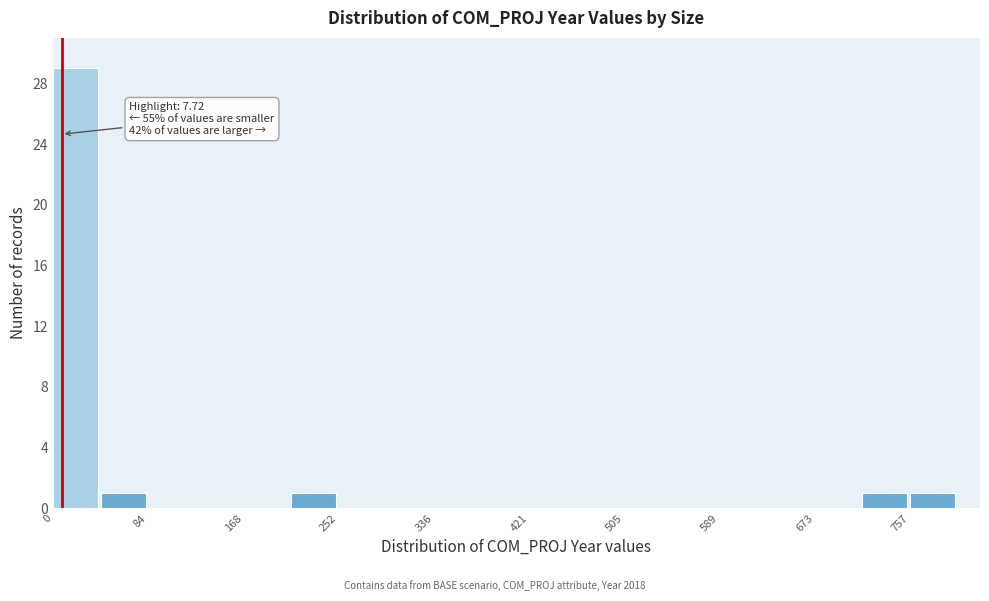

Which range on the x-axis has the tallest bar?

0 to 40